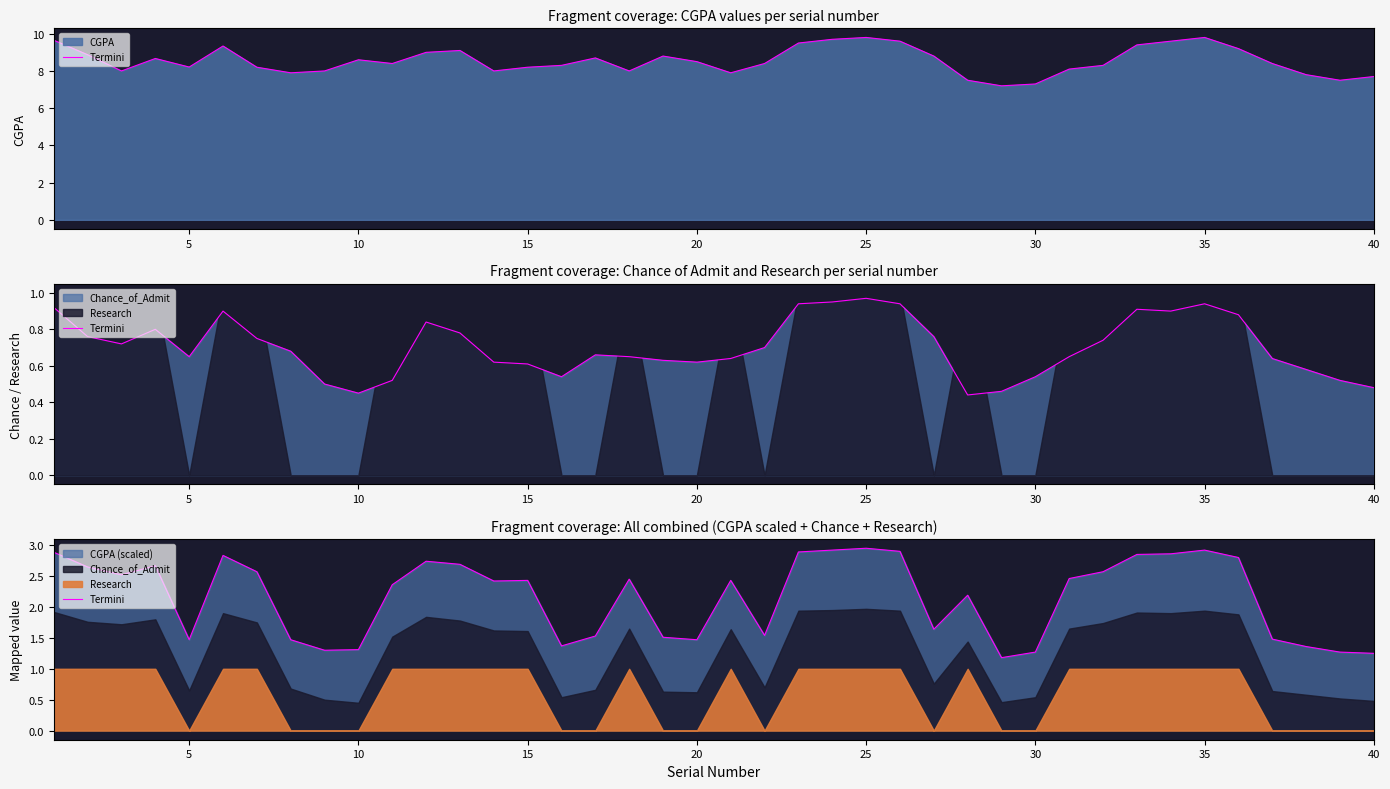

True or false: there are more than 2 points higher than both neighbors.

True